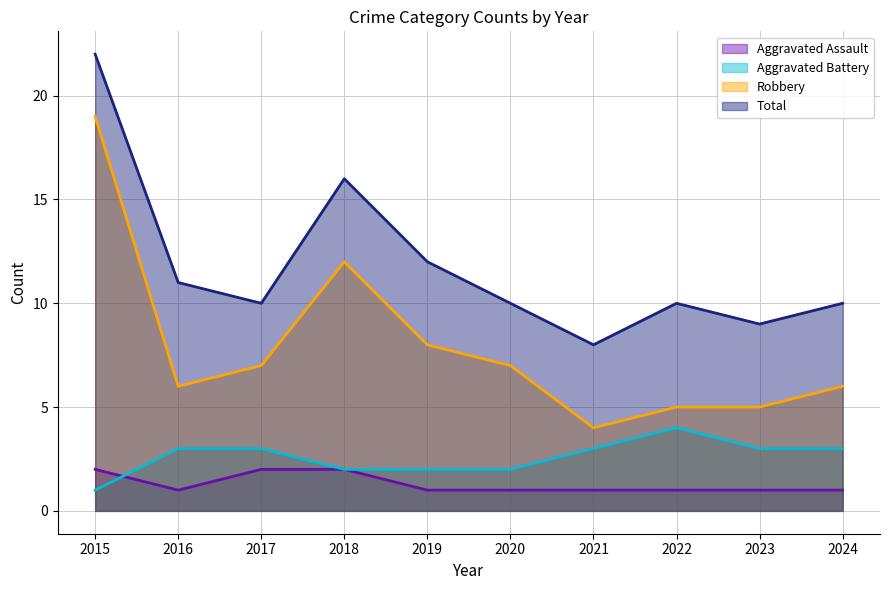

Which series changed the most between 2022 and 2023?

Aggravated Battery